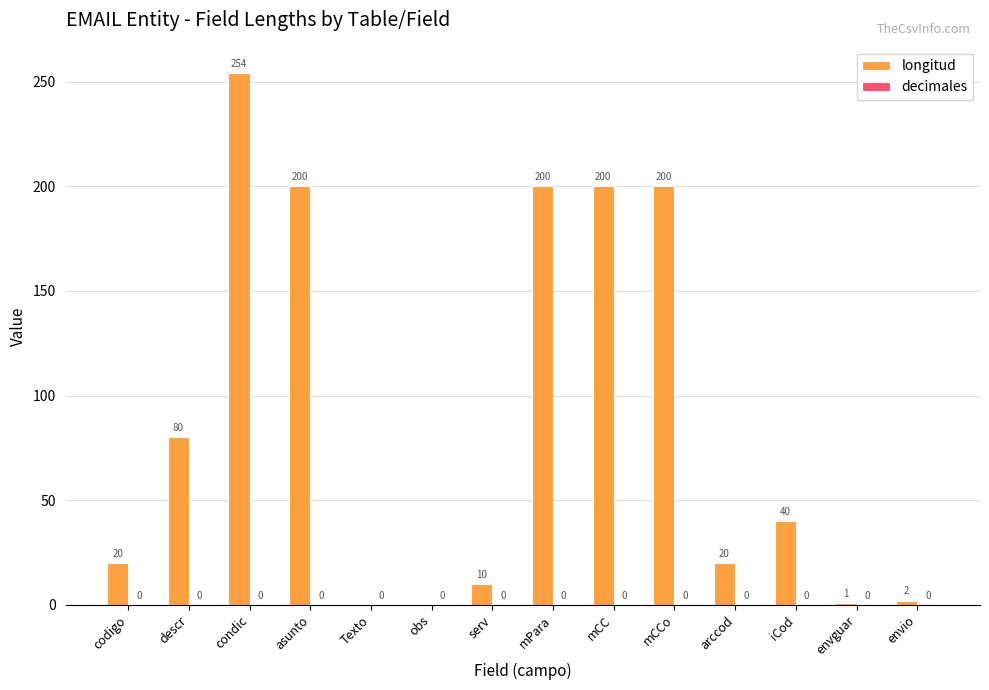

Reading left to right, transcribe all the data shown in this chart.

codigo=20	descr=80	condic=254	asunto=200	Texto=0	obs=0	serv=10	mPara=200	mCC=200	mCCo=200	arccod=20	iCod=40	envguar=1	envio=2